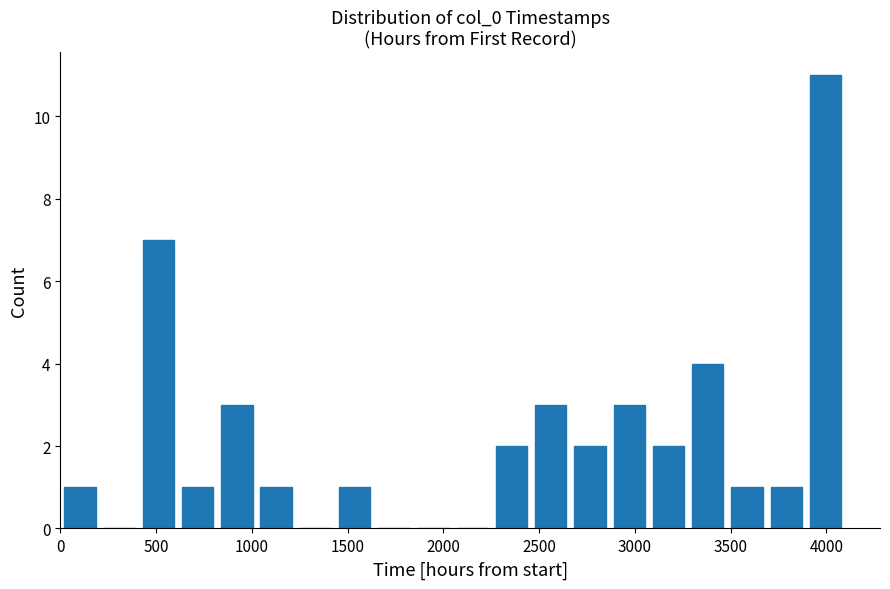

Reading left to right, list every bar in this chart as the range it spans on the x-axis followed by its height. Neither the bar edges nor the heights are printed on the chart, so give them approximately, as read against the axes.

0 to 200: 1
200 to 400: 0
400 to 600: 7
600 to 800: 1
800 to 1000: 3
1000 to 1250: 1
1250 to 1450: 0
1450 to 1650: 1
1650 to 1850: 0
1850 to 2050: 0
2050 to 2250: 0
2250 to 2450: 2
2450 to 2650: 3
2650 to 2850: 2
2850 to 3050: 3
3050 to 3300: 2
3300 to 3500: 4
3500 to 3700: 1
3700 to 3900: 1
3900 to 4100: 11